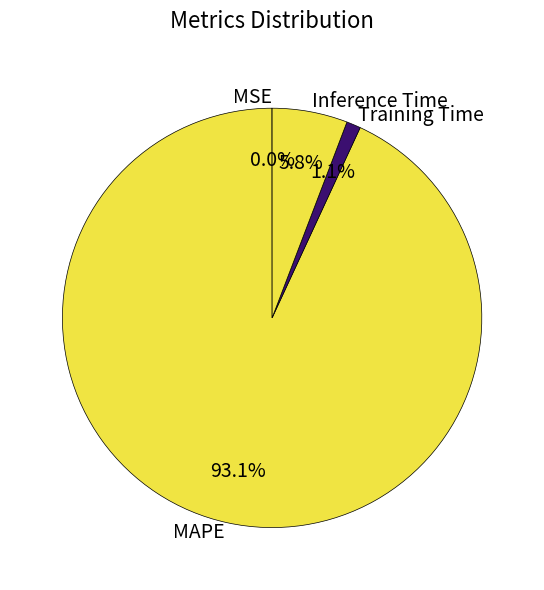

Between MAPE and Training Time, which is larger?

MAPE